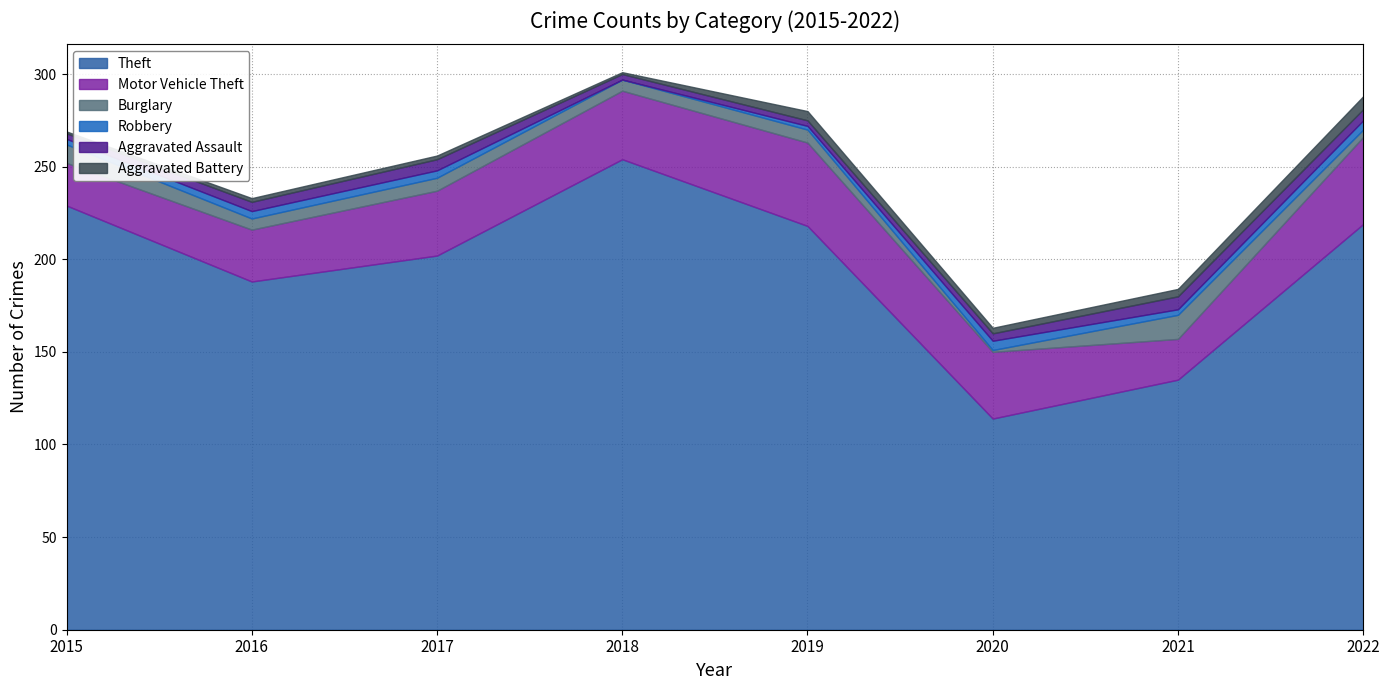

Does the chart display data point markers on the line(s)?

No